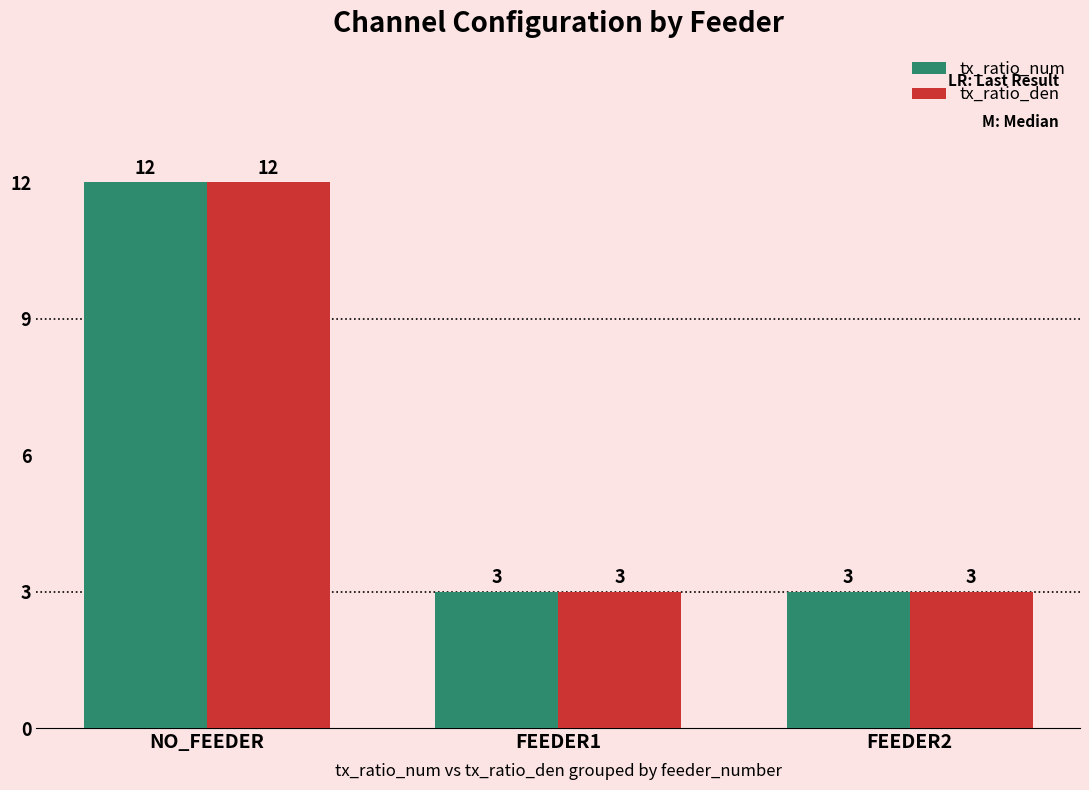

The tx_ratio_num series shows 12 at NO_FEEDER. True or false?

True